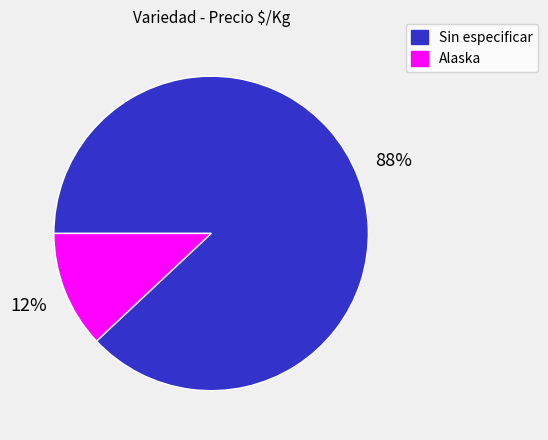

How many segments does this pie chart have?

2